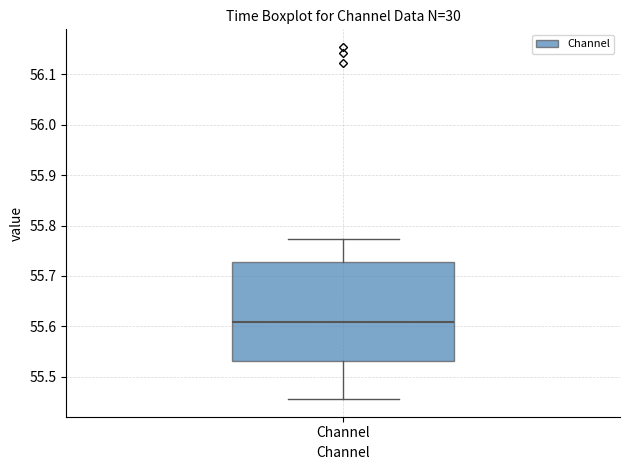

Read this box plot against the y-axis: the position of the median line, the range covered by the box, and the ends of both whiskers. The values are not printed on the chart, so give them approximately, as read against the axis.

median 55.61, box 55.53 to 55.73, whiskers 55.46 to 55.77